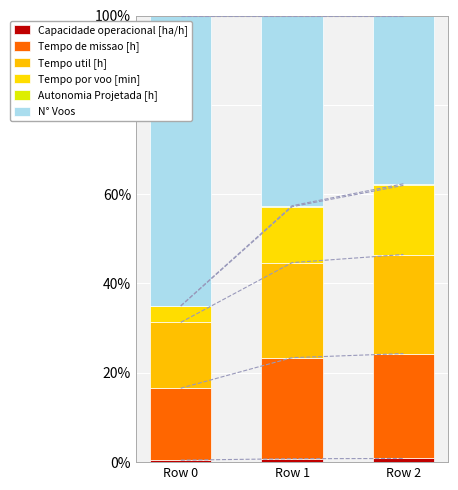

What is the difference between the maximum and minimum values in the N° Voos series?

27.3